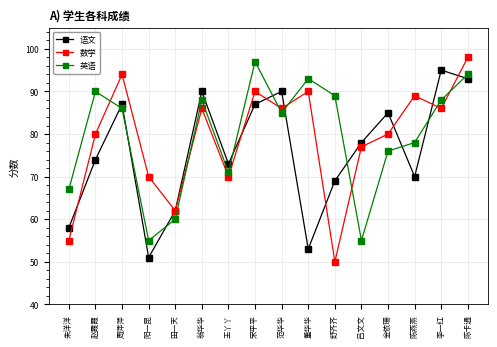

In 英语, how many points are higher than both neighbors (excluding endpoints)?

4